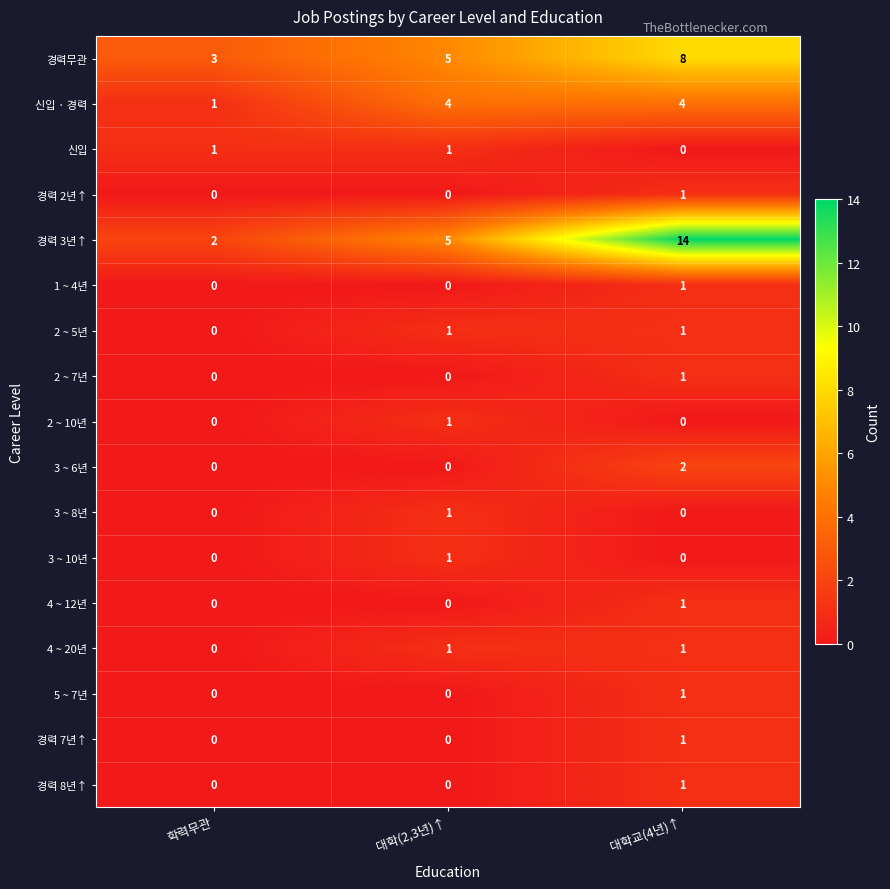

At which label does 신입 reach its minimum?

대학교(4년)↑